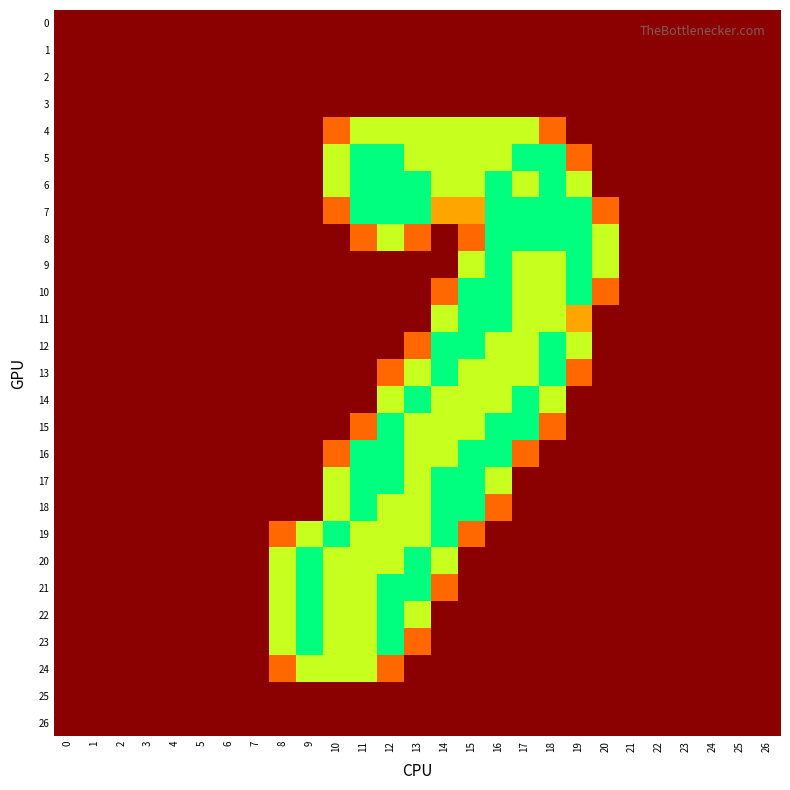

Reading right to left, extract all data points from this chart.

0: 26=0.0	25=0.0	24=0.0	23=0.0	22=0.0	21=0.0	20=0.0	19=0.0	18=0.0	17=0.0	16=0.0	15=0.0	14=0.0	13=0.0	12=0.0	11=0.0	10=0.0	9=0.0	8=0.0	7=0.0	6=0.0	5=0.0	4=0.0	3=0.0	2=0.0	1=0.0	0=0.0
1: 26=0.0	25=0.0	24=0.0	23=0.0	22=0.0	21=0.0	20=0.0	19=0.0	18=0.0	17=0.0	16=0.0	15=0.0	14=0.0	13=0.0	12=0.0	11=0.0	10=0.0	9=0.0	8=0.0	7=0.0	6=0.0	5=0.0	4=0.0	3=0.0	2=0.0	1=0.0	0=0.0
2: 26=0.0	25=0.0	24=0.0	23=0.0	22=0.0	21=0.0	20=0.0	19=0.0	18=0.0	17=0.0	16=0.0	15=0.0	14=0.0	13=0.0	12=0.0	11=0.0	10=0.0	9=0.0	8=0.0	7=0.0	6=0.0	5=0.0	4=0.0	3=0.0	2=0.0	1=0.0	0=0.0
3: 26=0.0	25=0.0	24=0.0	23=0.0	22=0.0	21=0.0	20=0.0	19=0.0	18=0.0	17=0.0	16=0.0	15=0.0	14=0.0	13=0.0	12=0.0	11=0.0	10=0.0	9=0.0	8=0.0	7=0.0	6=0.0	5=0.0	4=0.0	3=0.0	2=0.0	1=0.0	0=0.0
4: 26=0.0	25=0.0	24=0.0	23=0.0	22=0.0	21=0.0	20=0.0	19=0.0	18=0.8	17=1.5	16=1.5	15=1.5	14=1.5	13=1.5	12=1.5	11=1.5	10=0.8	9=0.0	8=0.0	7=0.0	6=0.0	5=0.0	4=0.0	3=0.0	2=0.0	1=0.0	0=0.0
5: 26=0.0	25=0.0	24=0.0	23=0.0	22=0.0	21=0.0	20=0.0	19=0.8	18=2.0	17=2.0	16=1.5	15=1.5	14=1.5	13=1.5	12=2.0	11=2.0	10=1.5	9=0.0	8=0.0	7=0.0	6=0.0	5=0.0	4=0.0	3=0.0	2=0.0	1=0.0	0=0.0
6: 26=0.0	25=0.0	24=0.0	23=0.0	22=0.0	21=0.0	20=0.0	19=1.5	18=2.0	17=1.5	16=2.0	15=1.5	14=1.5	13=2.0	12=2.0	11=2.0	10=1.5	9=0.0	8=0.0	7=0.0	6=0.0	5=0.0	4=0.0	3=0.0	2=0.0	1=0.0	0=0.0
7: 26=0.0	25=0.0	24=0.0	23=0.0	22=0.0	21=0.0	20=0.8	19=2.0	18=2.0	17=2.0	16=2.0	15=1.0	14=1.0	13=2.0	12=2.0	11=2.0	10=0.8	9=0.0	8=0.0	7=0.0	6=0.0	5=0.0	4=0.0	3=0.0	2=0.0	1=0.0	0=0.0
8: 26=0.0	25=0.0	24=0.0	23=0.0	22=0.0	21=0.0	20=1.5	19=2.0	18=2.0	17=2.0	16=2.0	15=0.8	14=0.0	13=0.8	12=1.5	11=0.8	10=0.0	9=0.0	8=0.0	7=0.0	6=0.0	5=0.0	4=0.0	3=0.0	2=0.0	1=0.0	0=0.0
9: 26=0.0	25=0.0	24=0.0	23=0.0	22=0.0	21=0.0	20=1.5	19=2.0	18=1.5	17=1.5	16=2.0	15=1.5	14=0.0	13=0.0	12=0.0	11=0.0	10=0.0	9=0.0	8=0.0	7=0.0	6=0.0	5=0.0	4=0.0	3=0.0	2=0.0	1=0.0	0=0.0
10: 26=0.0	25=0.0	24=0.0	23=0.0	22=0.0	21=0.0	20=0.8	19=2.0	18=1.5	17=1.5	16=2.0	15=2.0	14=0.8	13=0.0	12=0.0	11=0.0	10=0.0	9=0.0	8=0.0	7=0.0	6=0.0	5=0.0	4=0.0	3=0.0	2=0.0	1=0.0	0=0.0
11: 26=0.0	25=0.0	24=0.0	23=0.0	22=0.0	21=0.0	20=0.0	19=1.0	18=1.5	17=1.5	16=2.0	15=2.0	14=1.5	13=0.0	12=0.0	11=0.0	10=0.0	9=0.0	8=0.0	7=0.0	6=0.0	5=0.0	4=0.0	3=0.0	2=0.0	1=0.0	0=0.0
12: 26=0.0	25=0.0	24=0.0	23=0.0	22=0.0	21=0.0	20=0.0	19=1.5	18=2.0	17=1.5	16=1.5	15=2.0	14=2.0	13=0.8	12=0.0	11=0.0	10=0.0	9=0.0	8=0.0	7=0.0	6=0.0	5=0.0	4=0.0	3=0.0	2=0.0	1=0.0	0=0.0
13: 26=0.0	25=0.0	24=0.0	23=0.0	22=0.0	21=0.0	20=0.0	19=0.8	18=2.0	17=1.5	16=1.5	15=1.5	14=2.0	13=1.5	12=0.8	11=0.0	10=0.0	9=0.0	8=0.0	7=0.0	6=0.0	5=0.0	4=0.0	3=0.0	2=0.0	1=0.0	0=0.0
14: 26=0.0	25=0.0	24=0.0	23=0.0	22=0.0	21=0.0	20=0.0	19=0.0	18=1.5	17=2.0	16=1.5	15=1.5	14=1.5	13=2.0	12=1.5	11=0.0	10=0.0	9=0.0	8=0.0	7=0.0	6=0.0	5=0.0	4=0.0	3=0.0	2=0.0	1=0.0	0=0.0
15: 26=0.0	25=0.0	24=0.0	23=0.0	22=0.0	21=0.0	20=0.0	19=0.0	18=0.8	17=2.0	16=2.0	15=1.5	14=1.5	13=1.5	12=2.0	11=0.8	10=0.0	9=0.0	8=0.0	7=0.0	6=0.0	5=0.0	4=0.0	3=0.0	2=0.0	1=0.0	0=0.0
16: 26=0.0	25=0.0	24=0.0	23=0.0	22=0.0	21=0.0	20=0.0	19=0.0	18=0.0	17=0.8	16=2.0	15=2.0	14=1.5	13=1.5	12=2.0	11=2.0	10=0.8	9=0.0	8=0.0	7=0.0	6=0.0	5=0.0	4=0.0	3=0.0	2=0.0	1=0.0	0=0.0
17: 26=0.0	25=0.0	24=0.0	23=0.0	22=0.0	21=0.0	20=0.0	19=0.0	18=0.0	17=0.0	16=1.5	15=2.0	14=2.0	13=1.5	12=2.0	11=2.0	10=1.5	9=0.0	8=0.0	7=0.0	6=0.0	5=0.0	4=0.0	3=0.0	2=0.0	1=0.0	0=0.0
18: 26=0.0	25=0.0	24=0.0	23=0.0	22=0.0	21=0.0	20=0.0	19=0.0	18=0.0	17=0.0	16=0.8	15=2.0	14=2.0	13=1.5	12=1.5	11=2.0	10=1.5	9=0.0	8=0.0	7=0.0	6=0.0	5=0.0	4=0.0	3=0.0	2=0.0	1=0.0	0=0.0
19: 26=0.0	25=0.0	24=0.0	23=0.0	22=0.0	21=0.0	20=0.0	19=0.0	18=0.0	17=0.0	16=0.0	15=0.8	14=2.0	13=1.5	12=1.5	11=1.5	10=2.0	9=1.5	8=0.8	7=0.0	6=0.0	5=0.0	4=0.0	3=0.0	2=0.0	1=0.0	0=0.0
20: 26=0.0	25=0.0	24=0.0	23=0.0	22=0.0	21=0.0	20=0.0	19=0.0	18=0.0	17=0.0	16=0.0	15=0.0	14=1.5	13=2.0	12=1.5	11=1.5	10=1.5	9=2.0	8=1.5	7=0.0	6=0.0	5=0.0	4=0.0	3=0.0	2=0.0	1=0.0	0=0.0
21: 26=0.0	25=0.0	24=0.0	23=0.0	22=0.0	21=0.0	20=0.0	19=0.0	18=0.0	17=0.0	16=0.0	15=0.0	14=0.8	13=2.0	12=2.0	11=1.5	10=1.5	9=2.0	8=1.5	7=0.0	6=0.0	5=0.0	4=0.0	3=0.0	2=0.0	1=0.0	0=0.0
22: 26=0.0	25=0.0	24=0.0	23=0.0	22=0.0	21=0.0	20=0.0	19=0.0	18=0.0	17=0.0	16=0.0	15=0.0	14=0.0	13=1.5	12=2.0	11=1.5	10=1.5	9=2.0	8=1.5	7=0.0	6=0.0	5=0.0	4=0.0	3=0.0	2=0.0	1=0.0	0=0.0
23: 26=0.0	25=0.0	24=0.0	23=0.0	22=0.0	21=0.0	20=0.0	19=0.0	18=0.0	17=0.0	16=0.0	15=0.0	14=0.0	13=0.8	12=2.0	11=1.5	10=1.5	9=2.0	8=1.5	7=0.0	6=0.0	5=0.0	4=0.0	3=0.0	2=0.0	1=0.0	0=0.0
24: 26=0.0	25=0.0	24=0.0	23=0.0	22=0.0	21=0.0	20=0.0	19=0.0	18=0.0	17=0.0	16=0.0	15=0.0	14=0.0	13=0.0	12=0.8	11=1.5	10=1.5	9=1.5	8=0.8	7=0.0	6=0.0	5=0.0	4=0.0	3=0.0	2=0.0	1=0.0	0=0.0
25: 26=0.0	25=0.0	24=0.0	23=0.0	22=0.0	21=0.0	20=0.0	19=0.0	18=0.0	17=0.0	16=0.0	15=0.0	14=0.0	13=0.0	12=0.0	11=0.0	10=0.0	9=0.0	8=0.0	7=0.0	6=0.0	5=0.0	4=0.0	3=0.0	2=0.0	1=0.0	0=0.0
26: 26=0.0	25=0.0	24=0.0	23=0.0	22=0.0	21=0.0	20=0.0	19=0.0	18=0.0	17=0.0	16=0.0	15=0.0	14=0.0	13=0.0	12=0.0	11=0.0	10=0.0	9=0.0	8=0.0	7=0.0	6=0.0	5=0.0	4=0.0	3=0.0	2=0.0	1=0.0	0=0.0